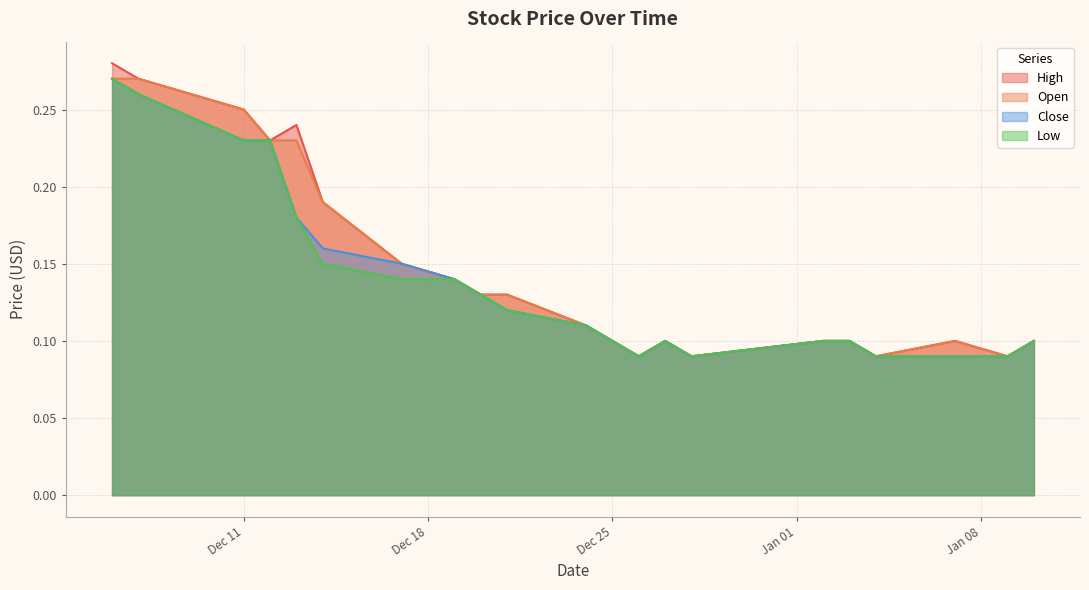

What is the greatest value displayed?

0.3